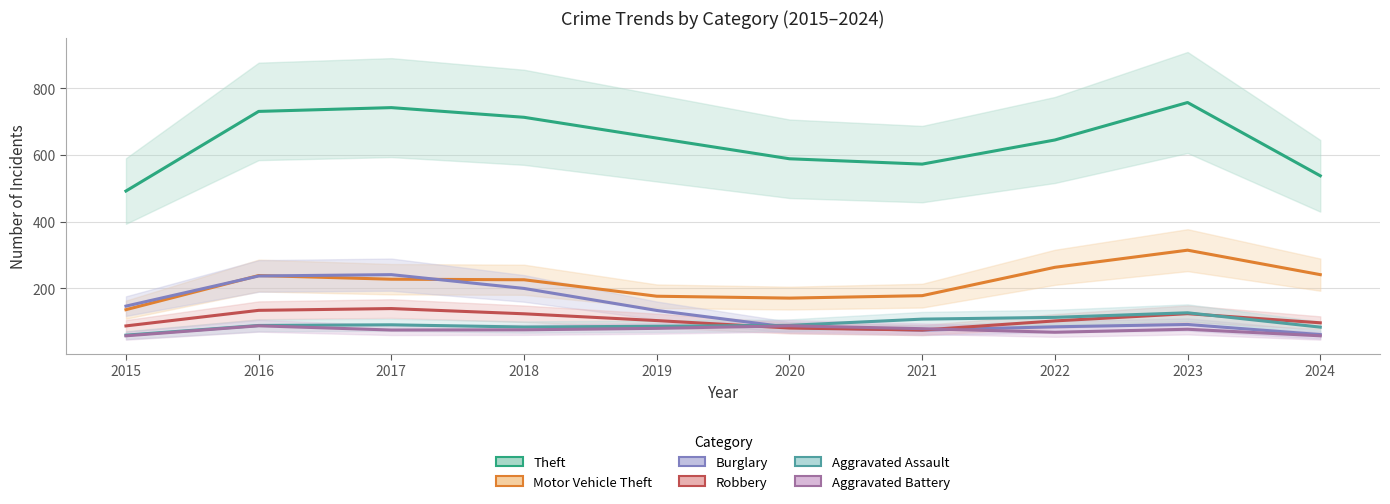

Which category has the highest value in the Motor Vehicle Theft series?

2023